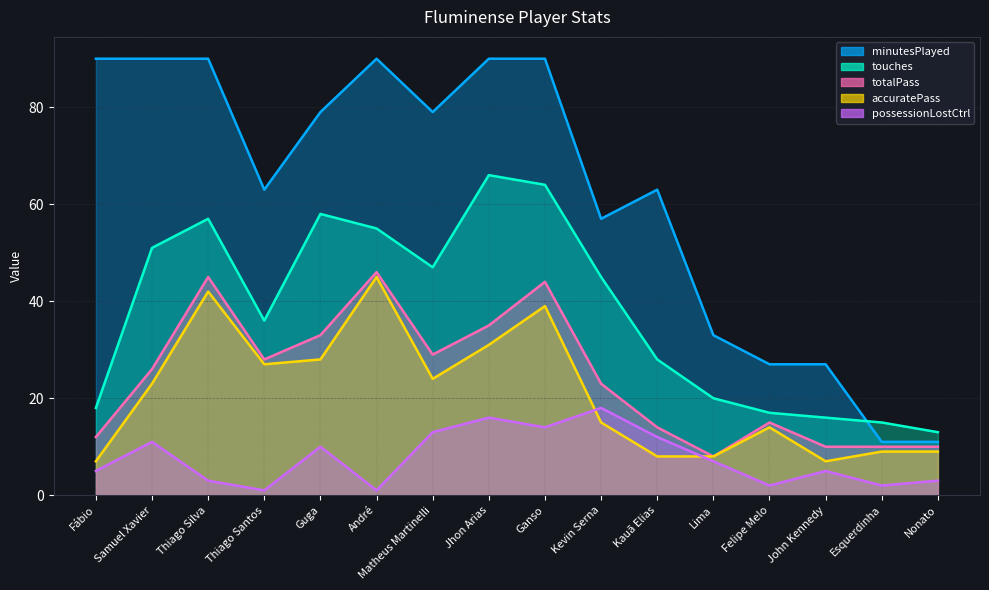

How many interior local valleys does the accuratePass series have?

3